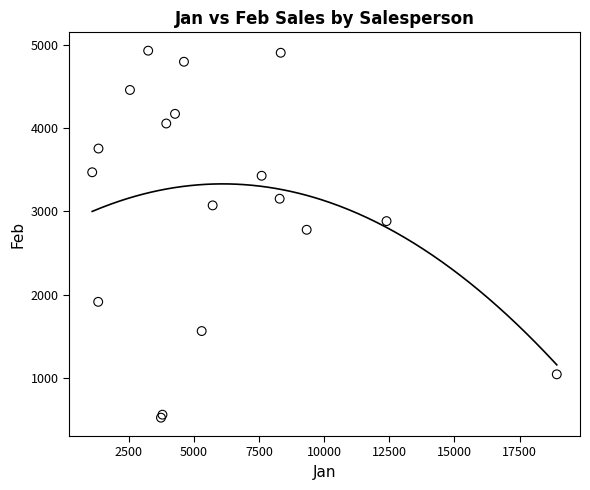

What Y value in the scatter plot is closest to 2726?

2779